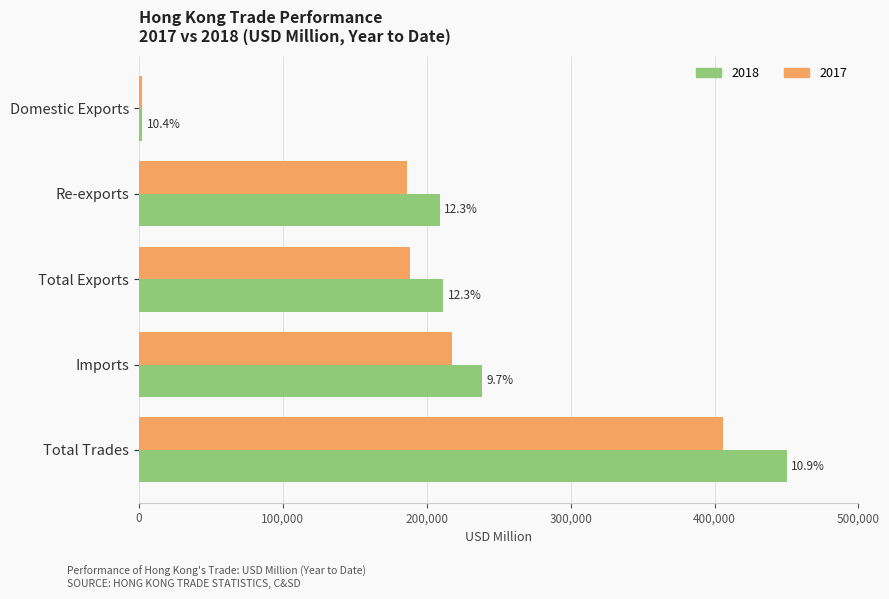

What is the difference between the maximum and minimum values in the 2017 series?

403637.5